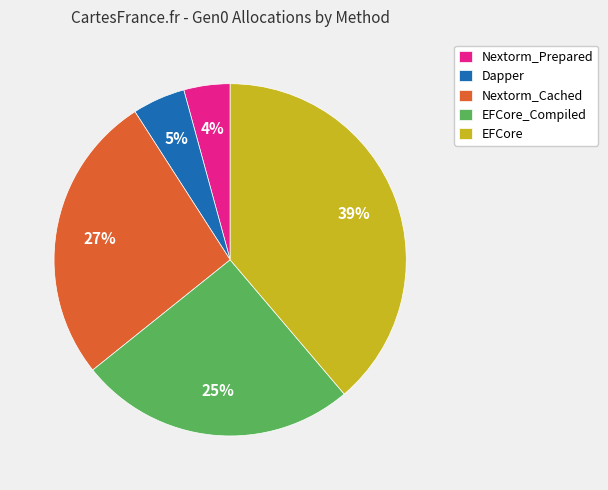

Does EFCore account for over 50% of the chart?

No